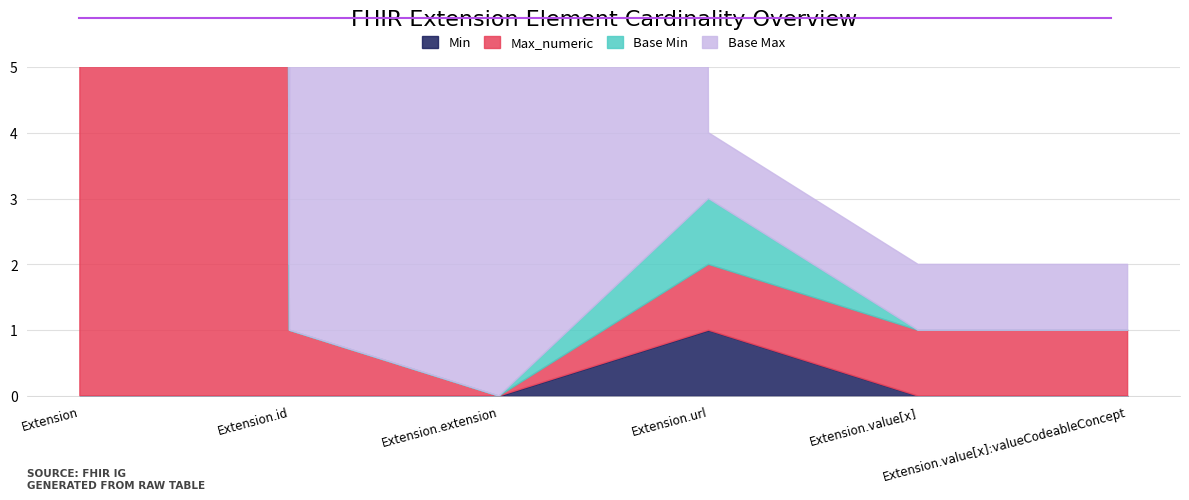

True or false: Base Max and Min intersect in this chart.

False